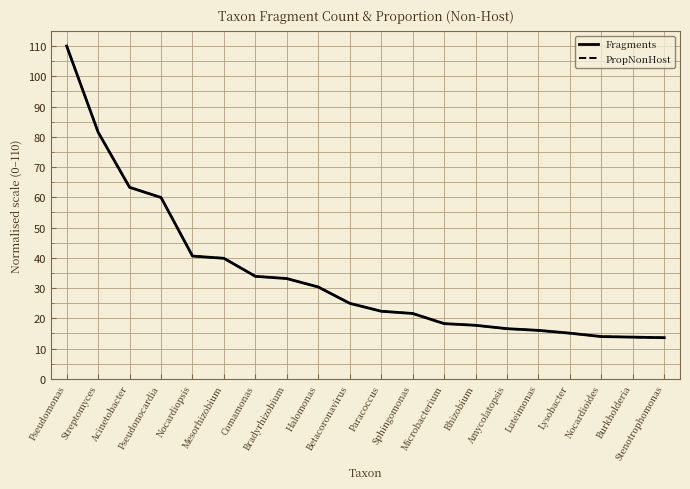

Does the chart have visible grid lines?

Yes